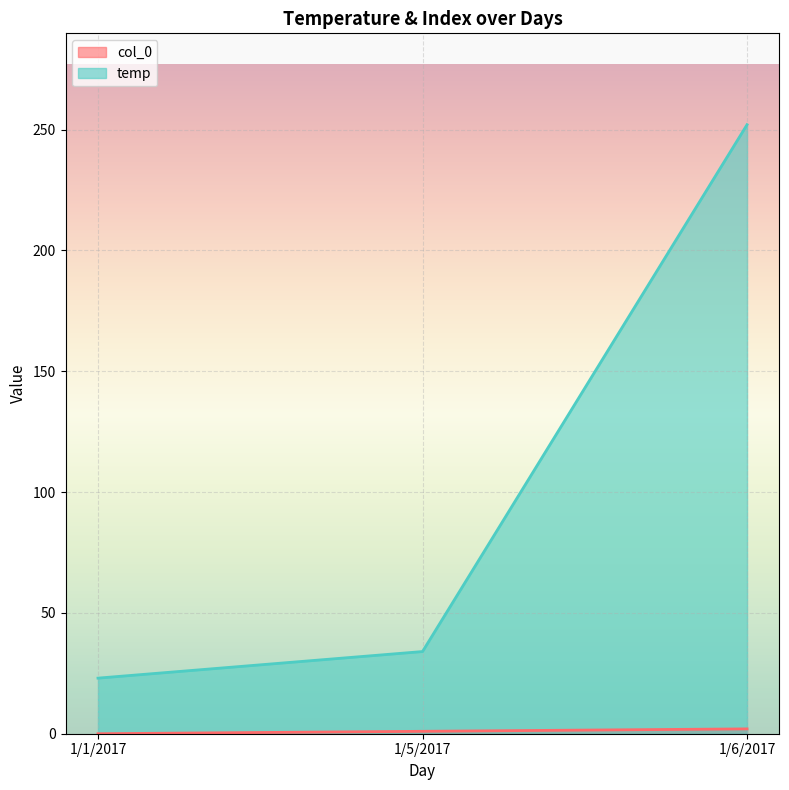

Which series changed the most between 1/1/2017 and 1/6/2017?

temp